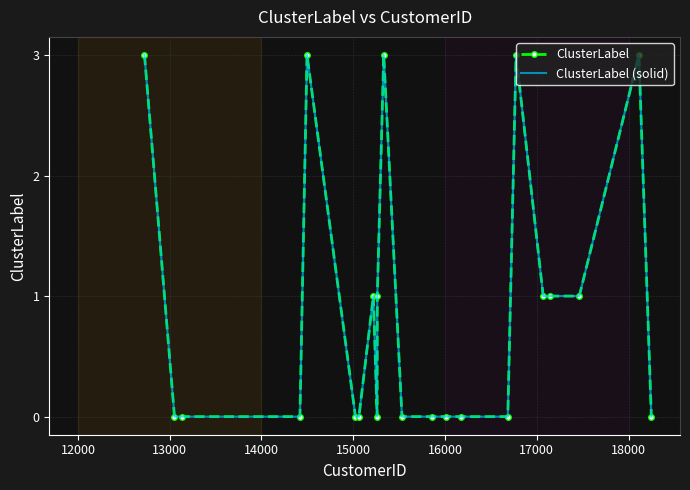

Reading left to right, extract all data points from this chart.

ClusterLabel: 3	0	0	0	3	0	0	1	0	1	3	0	0	0	0	0	3	1	1	1	3	0
ClusterLabel (solid): 3	0	0	0	3	0	0	1	0	1	3	0	0	0	0	0	3	1	1	1	3	0